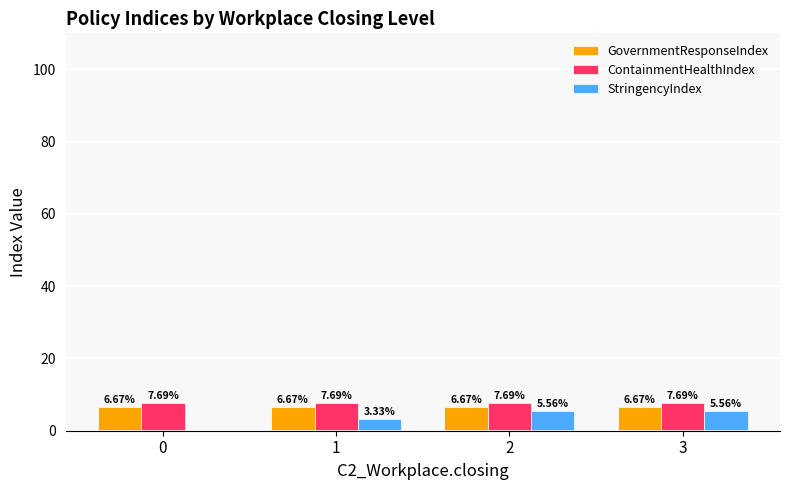

How many groups of bars are there?

4